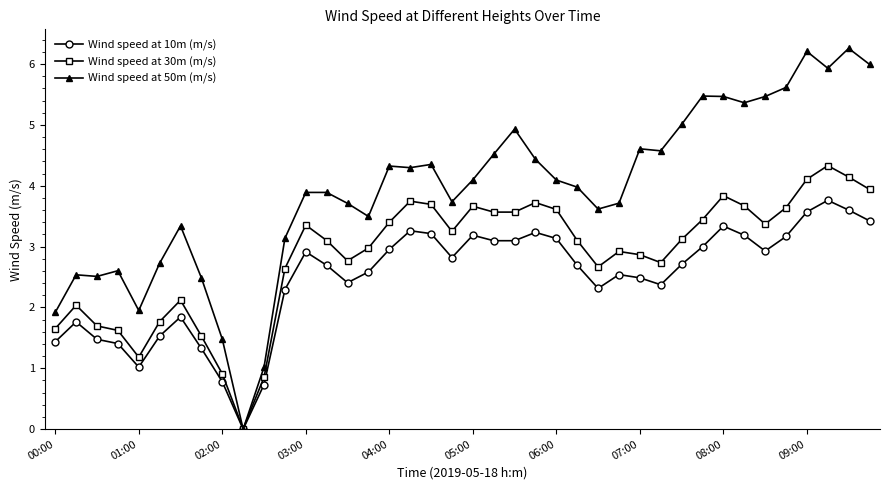

Which series has the widest spread of values?

Wind speed at 50m (m/s)